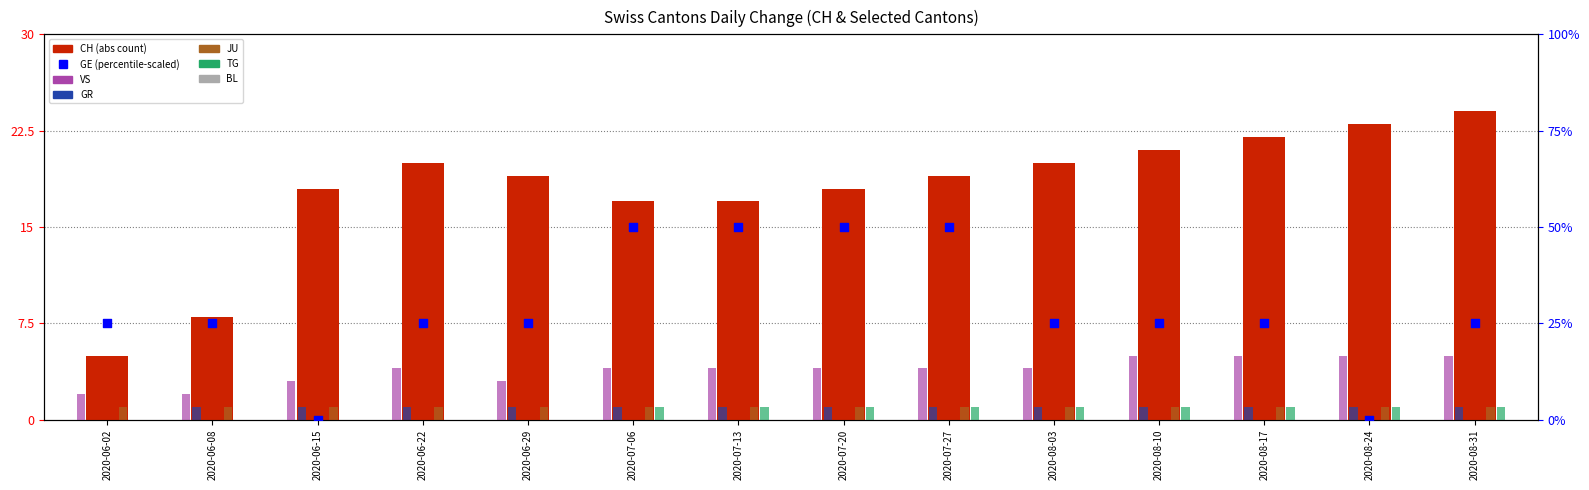

Which series has the largest total across all categories?

GE